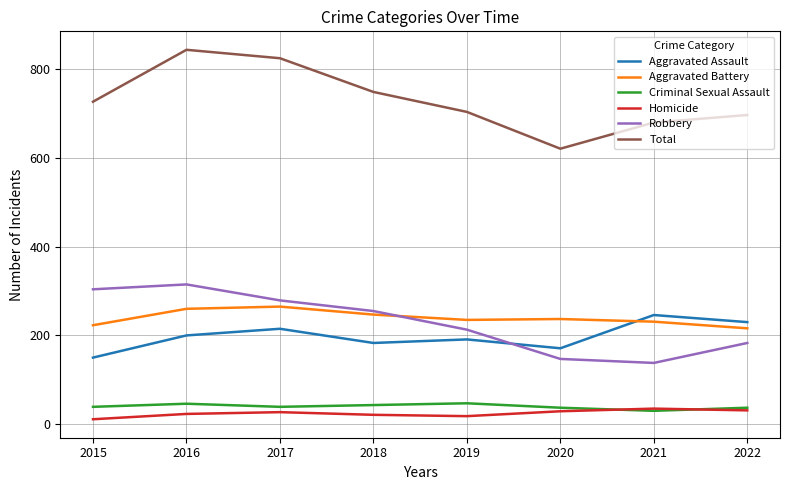

What is the difference between the maximum and second lowest values in the Criminal Sexual Assault series?

10